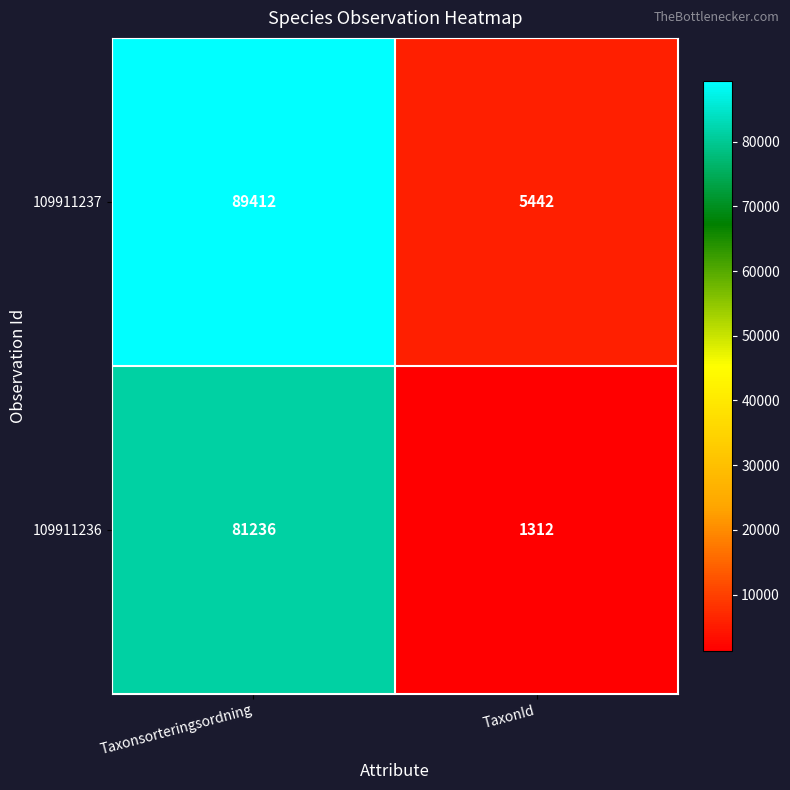

List the series in order of their peak value, lowest first.

109911236, 109911237